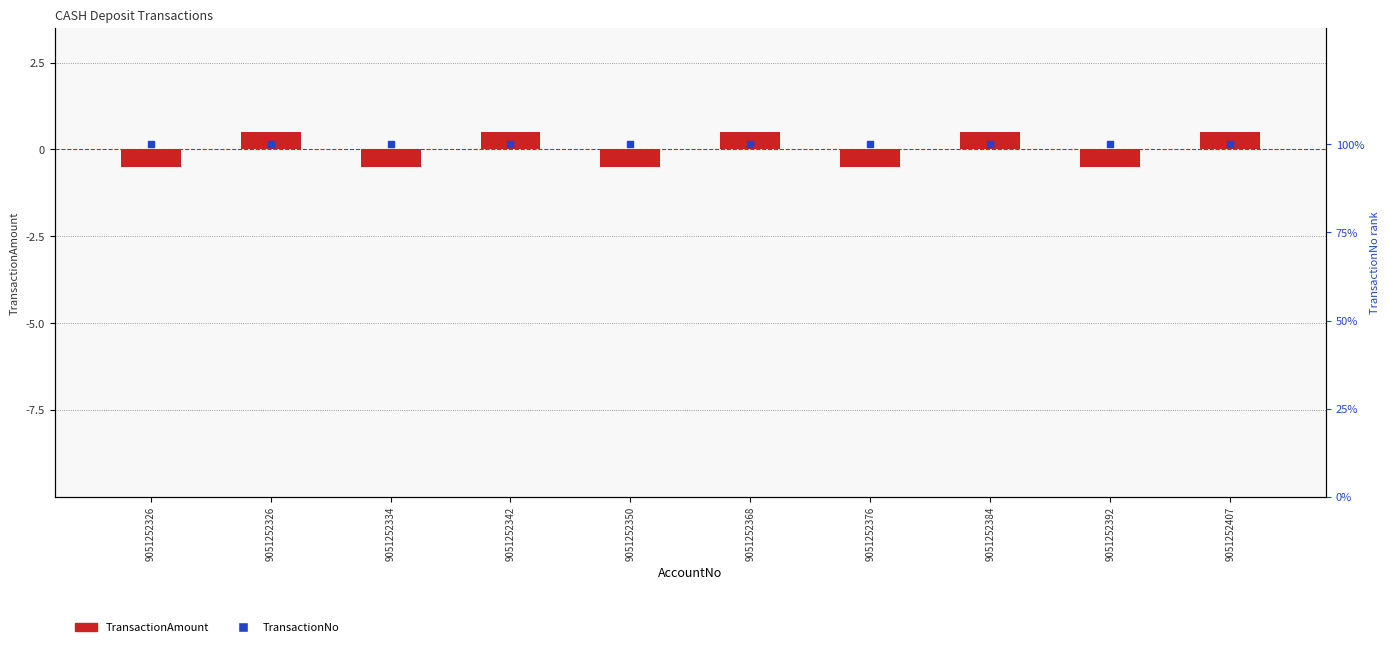

Which series reaches the minimum Y coordinate?

TransactionAmount (centered)